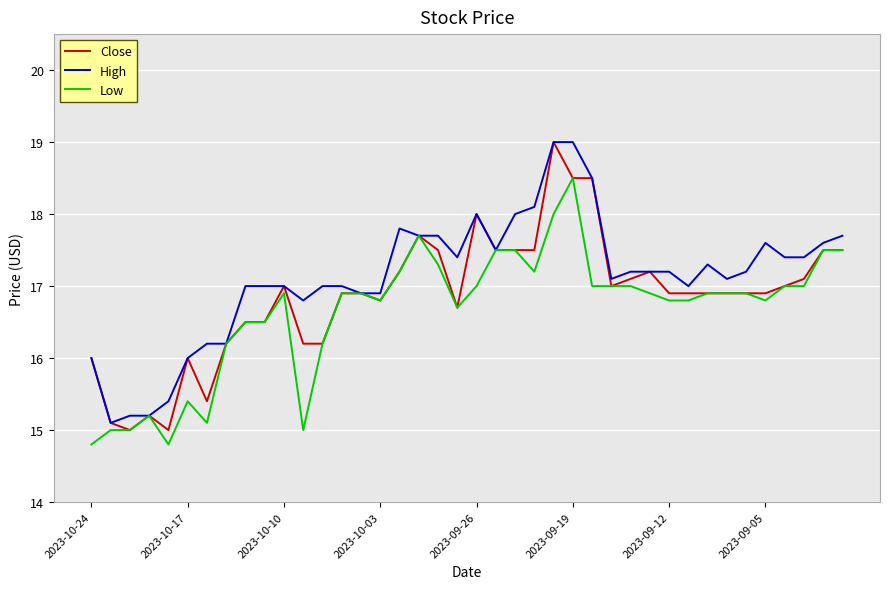

What is the minimum value shown in the chart?

14.8